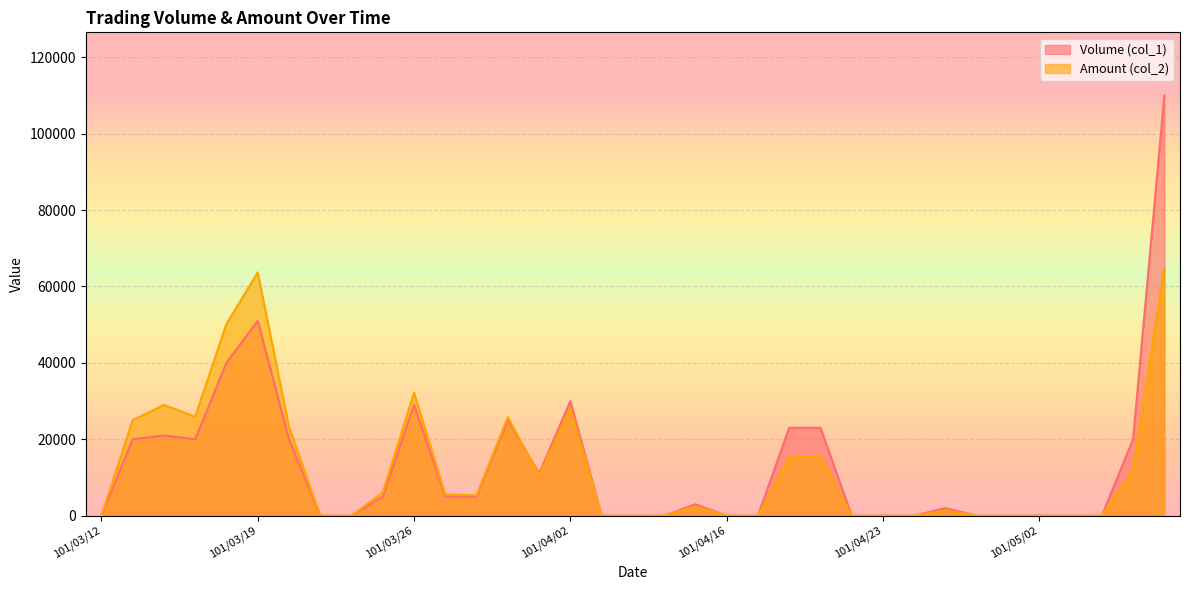

What is the highest value of the Amount (col_2) series?

64900